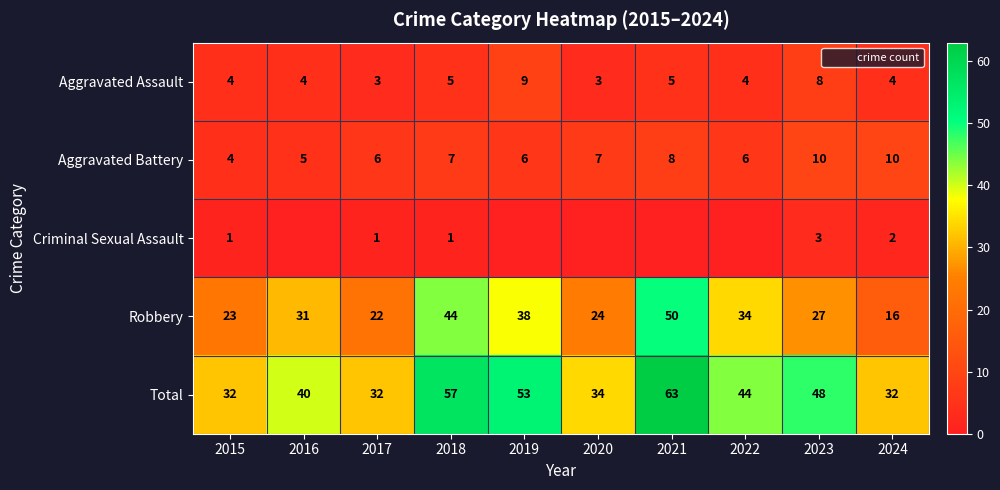

Which category has the lowest value in the Total series?

2015